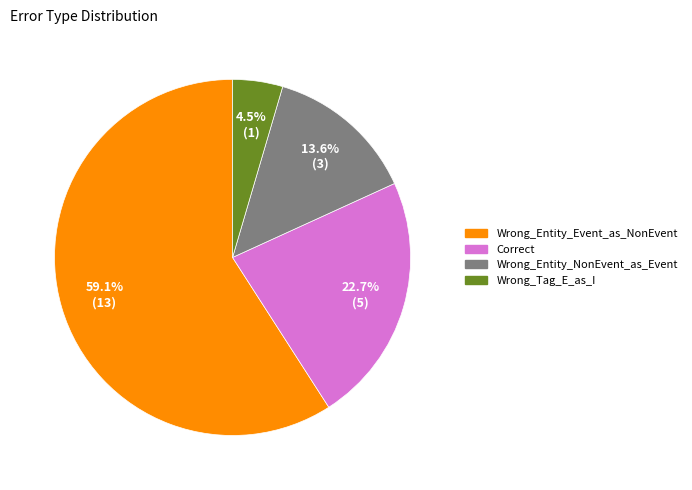

Rank the categories by value from highest to lowest.

Wrong_Entity_Event_as_NonEvent, Correct, Wrong_Entity_NonEvent_as_Event, Wrong_Tag_E_as_I